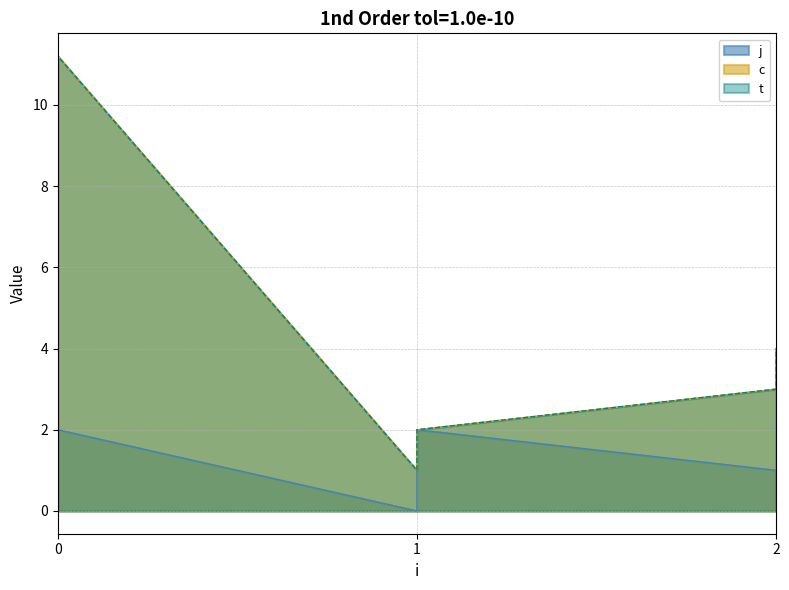

List the labels in order of c value, smallest first.

1, 1, 2, 2, 0, 0